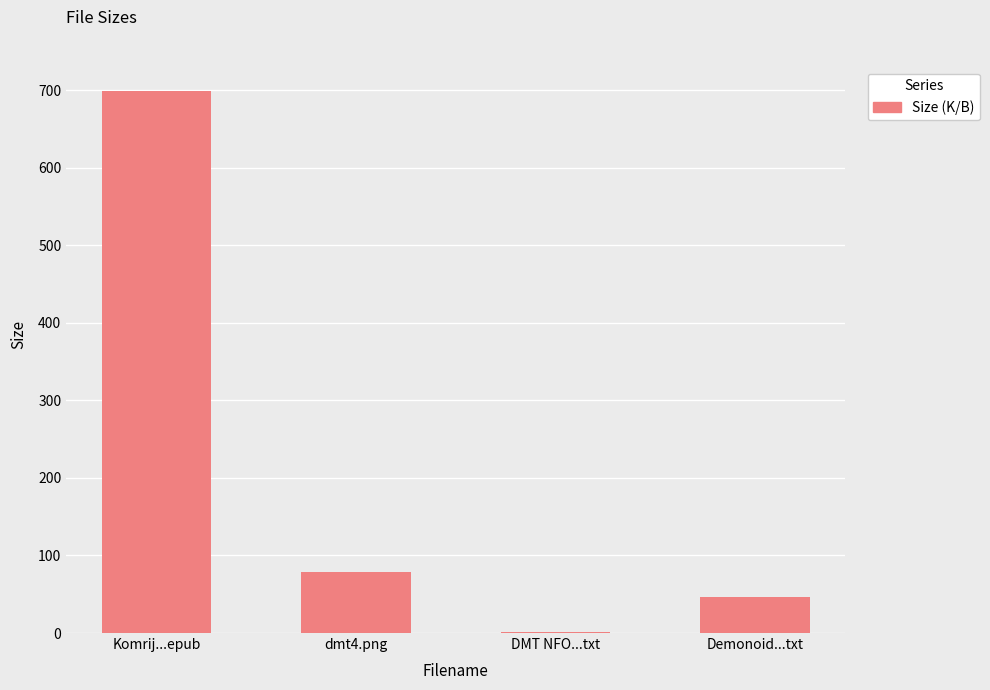

At which category does the chart reach its peak across all series?

Komrij...epub